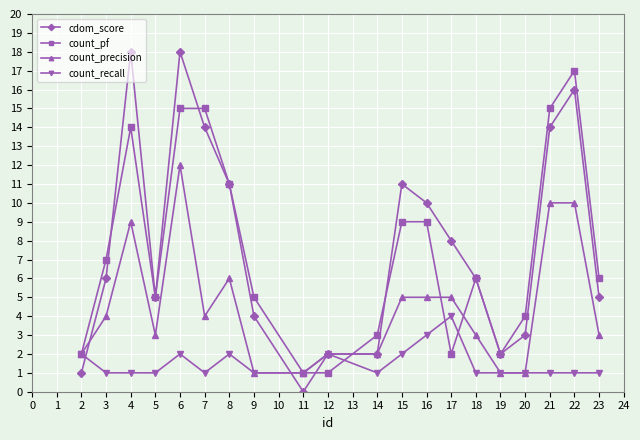

Rank the series by their maximum value, from lowest to highest.

count_recall, count_precision, count_pf, cdom_score